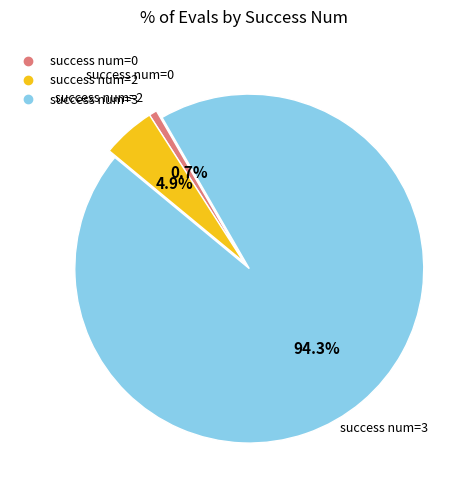

Is there a majority slice in this chart?

Yes